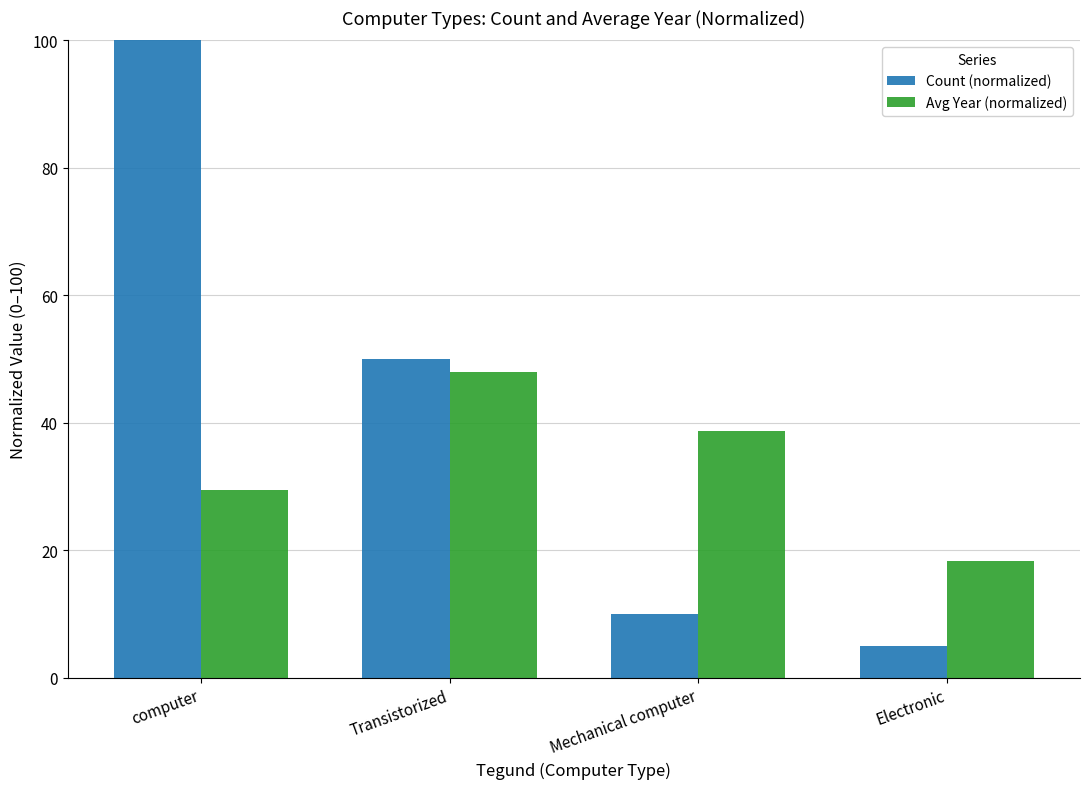

Where does the Count (normalized) series first go above 50?

computer